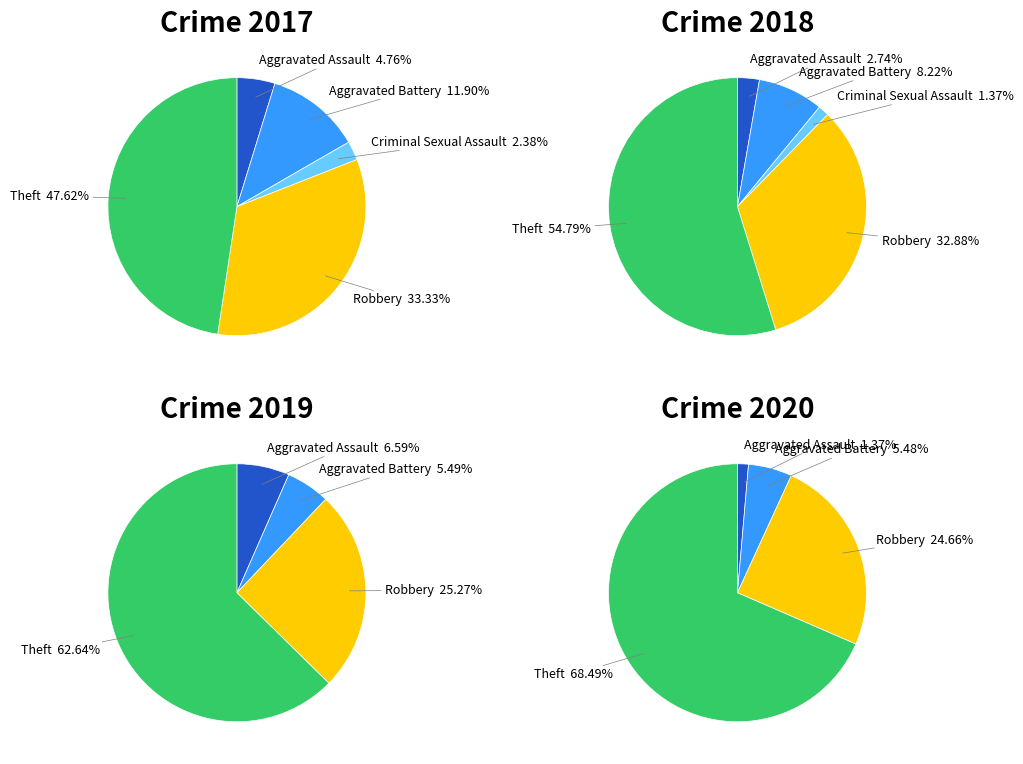

Does any single category account for the majority?

No